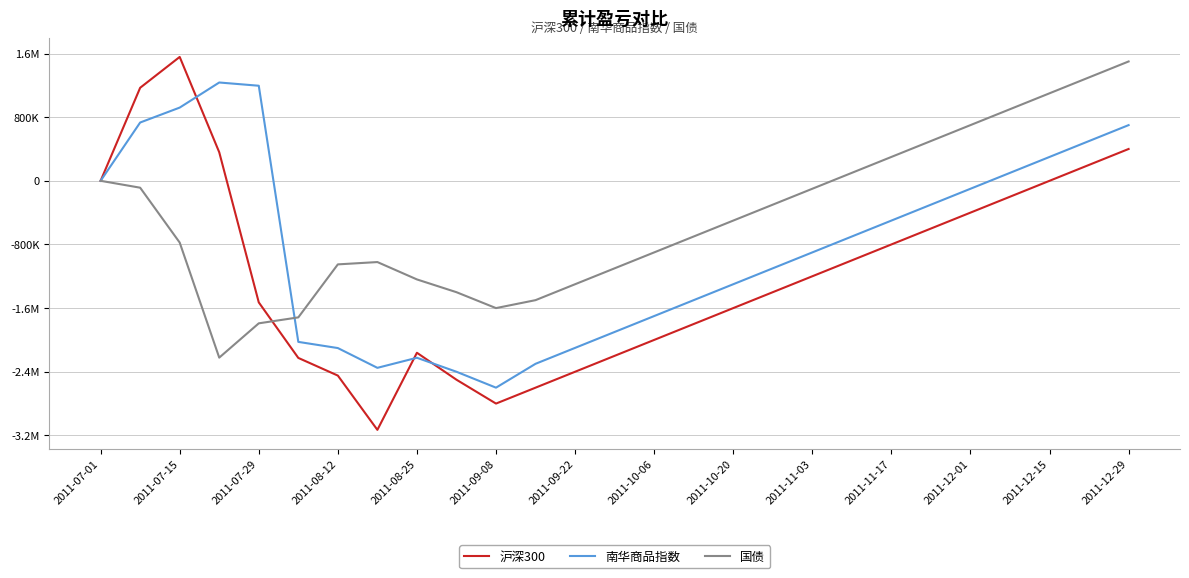

Does the chart display data point markers on the line(s)?

No